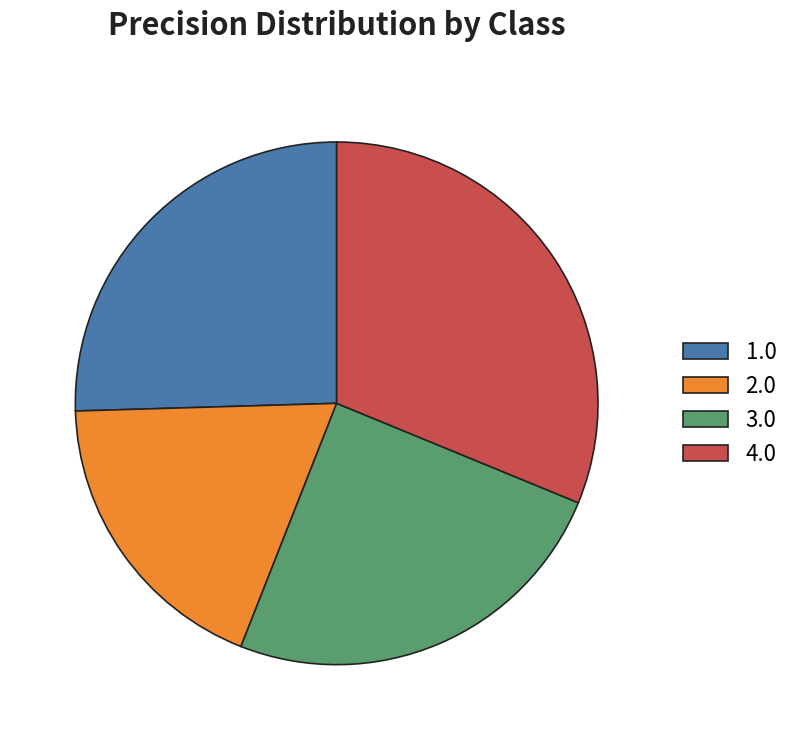

Between 2.0 and 4.0, which is larger?

4.0